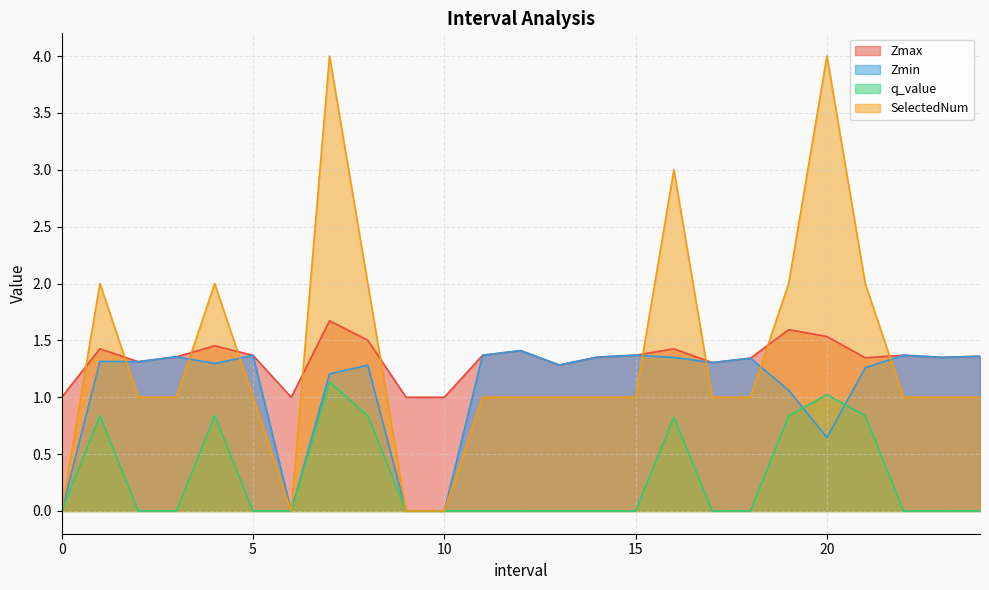

Which has a higher value, 11.0 or 10?

11.0